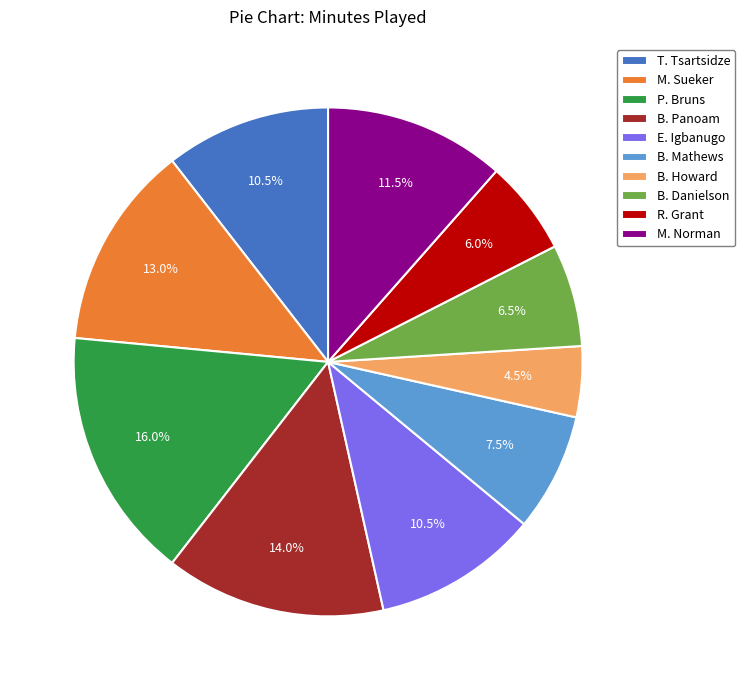

Which has a higher value, B. Howard or P. Bruns?

P. Bruns